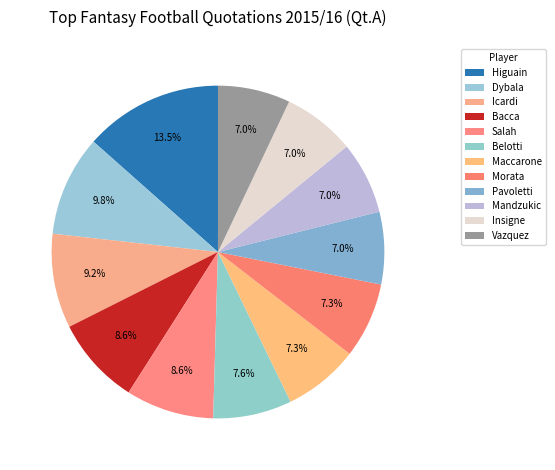

Which category has the biggest portion of the pie?

Higuain